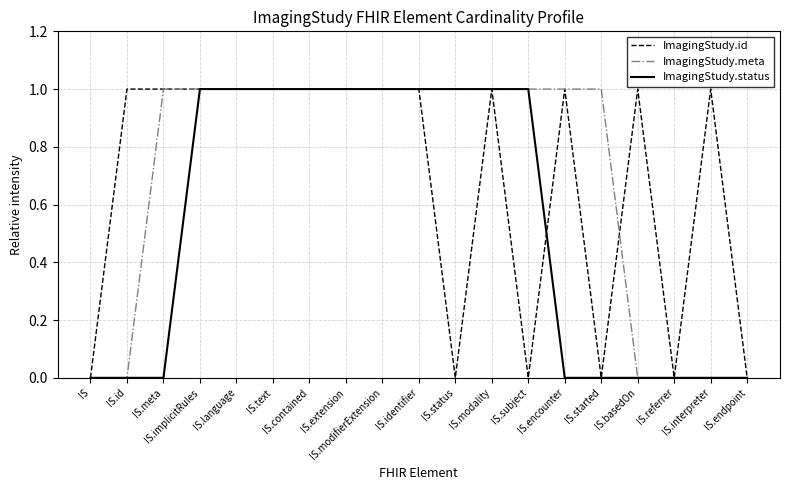

What is the difference between the maximum and minimum values in the ImagingStudy.id series?

1